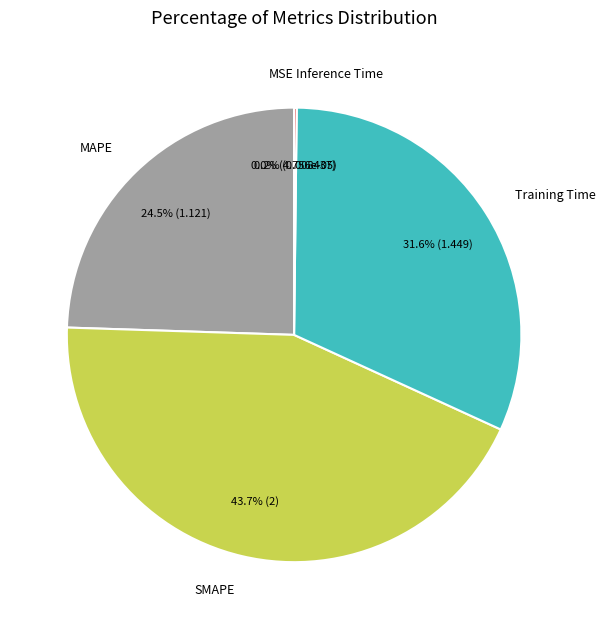

Which slice is the largest?

SMAPE